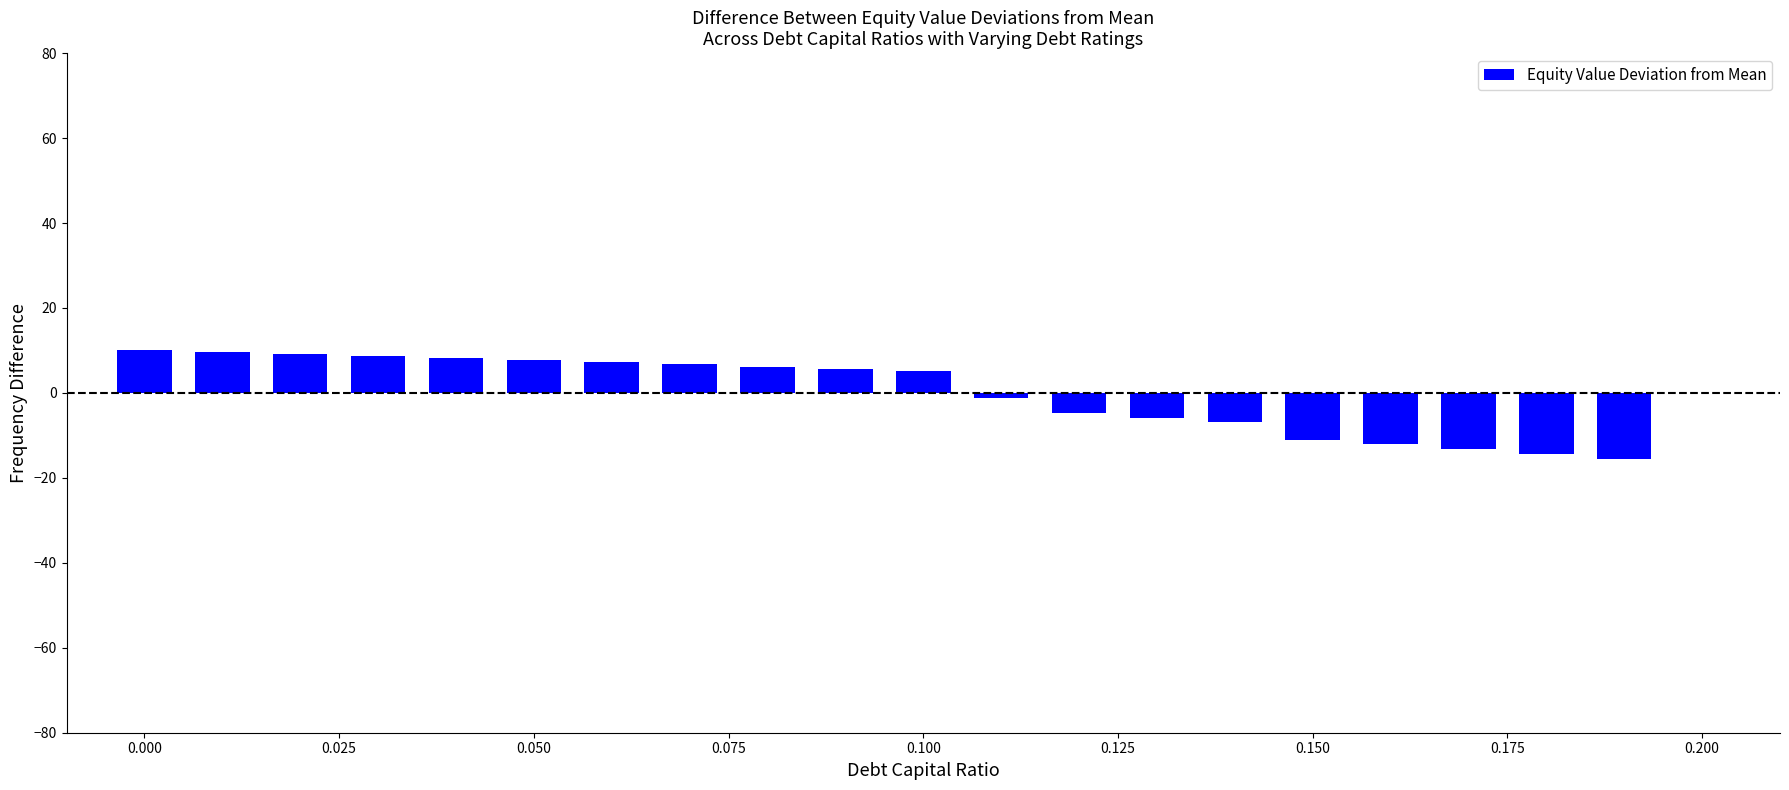

What is the maximum value shown in the chart?

10.1